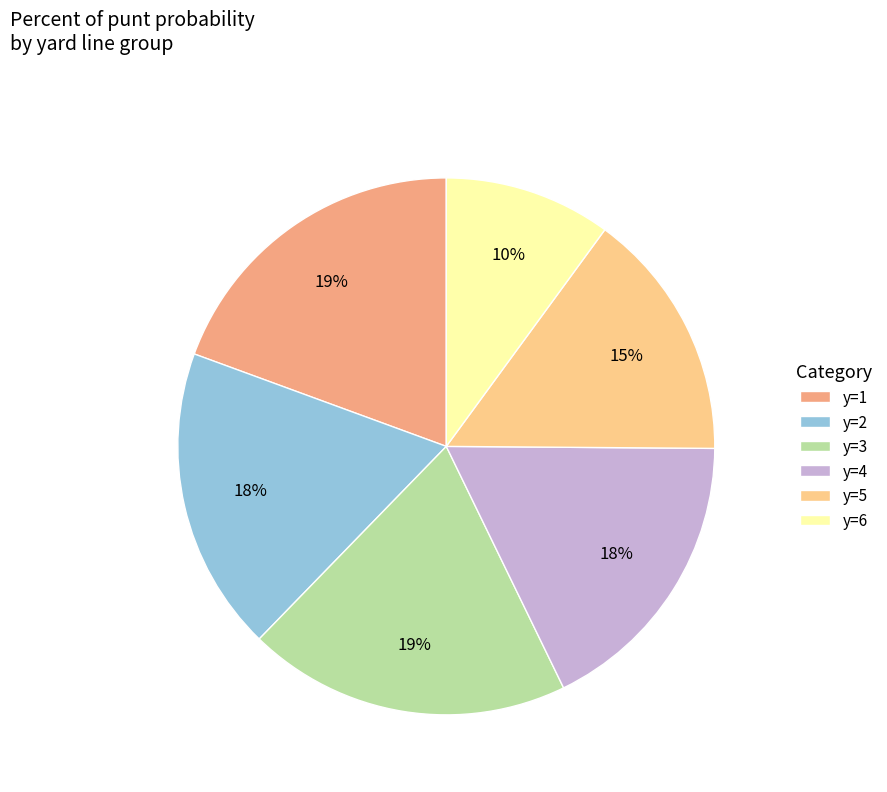

To the nearest percent, what is the difference between the largest and smallest slice percentages?

9%